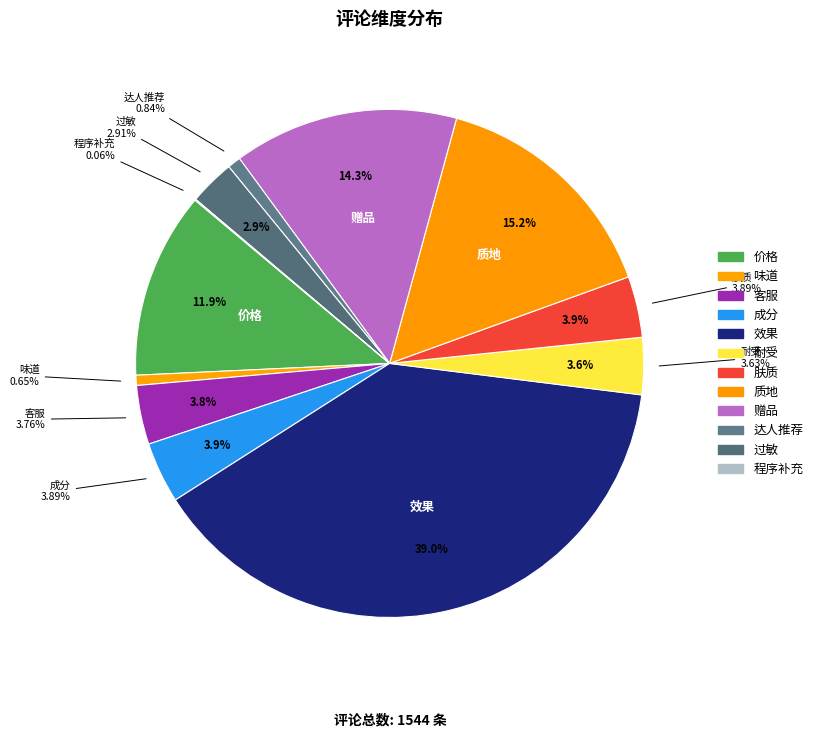

To the nearest percent, what is the difference between the 成分 and 味道 slice percentages?

3%